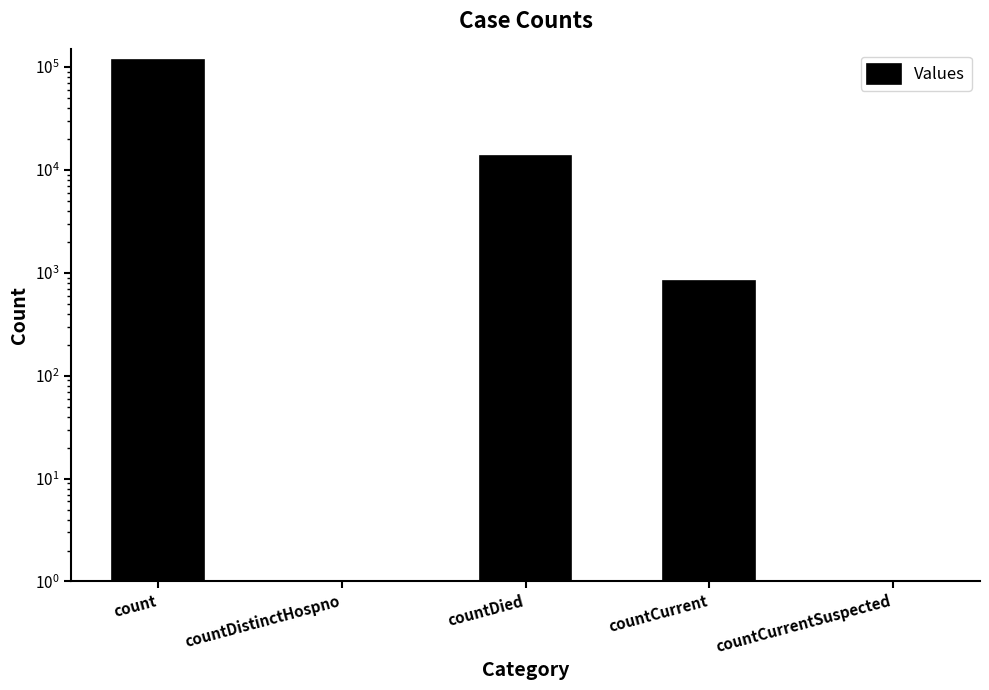

The chart shows a value of 352 at countCurrent. True or false?

False